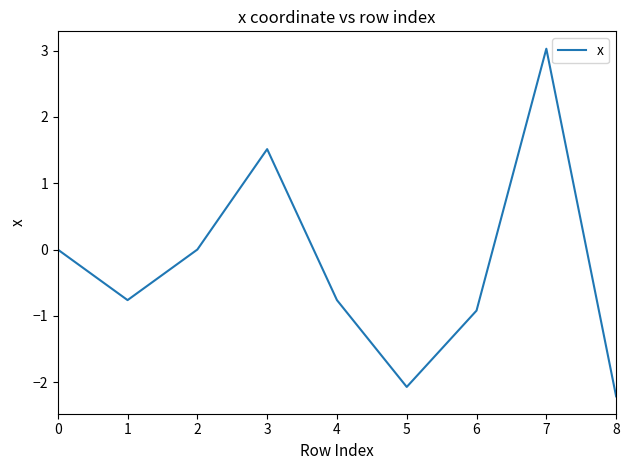

At which category does the chart reach its minimum across all series?

8